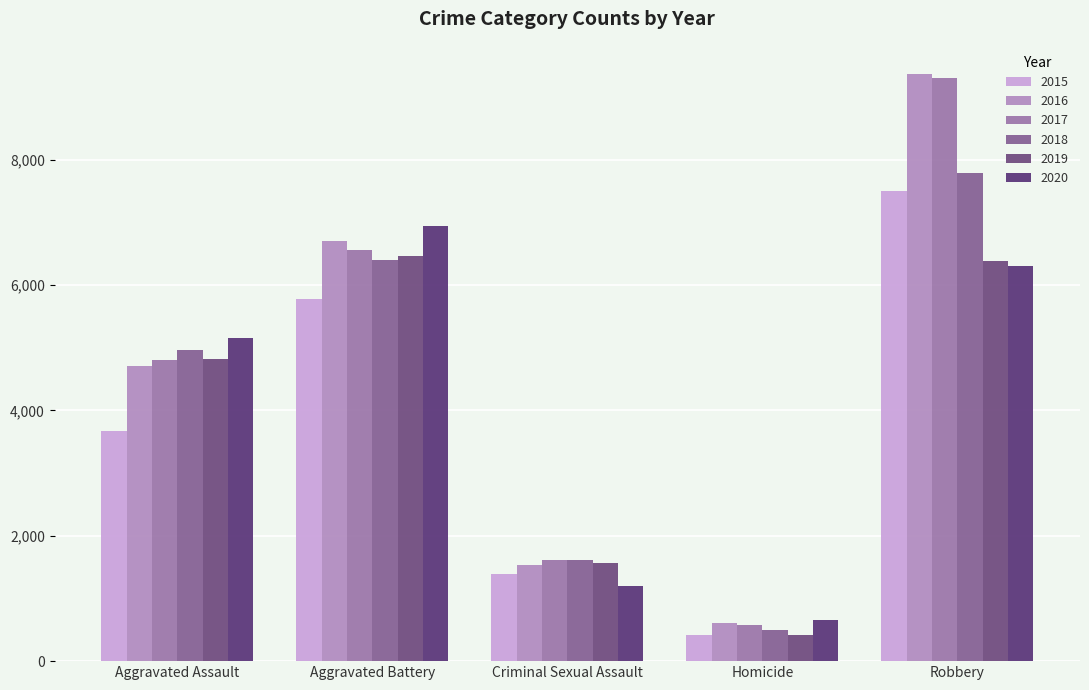

Rank the series at Homicide from lowest to highest value.

2015, 2019, 2018, 2017, 2016, 2020